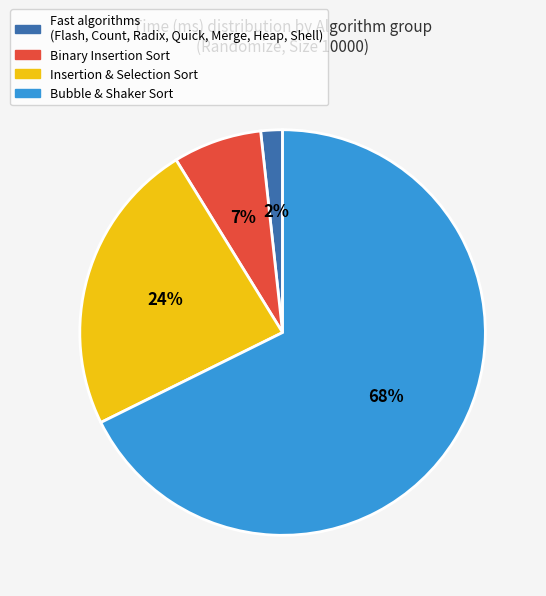

To the nearest percent, what is the average slice percentage?

25%